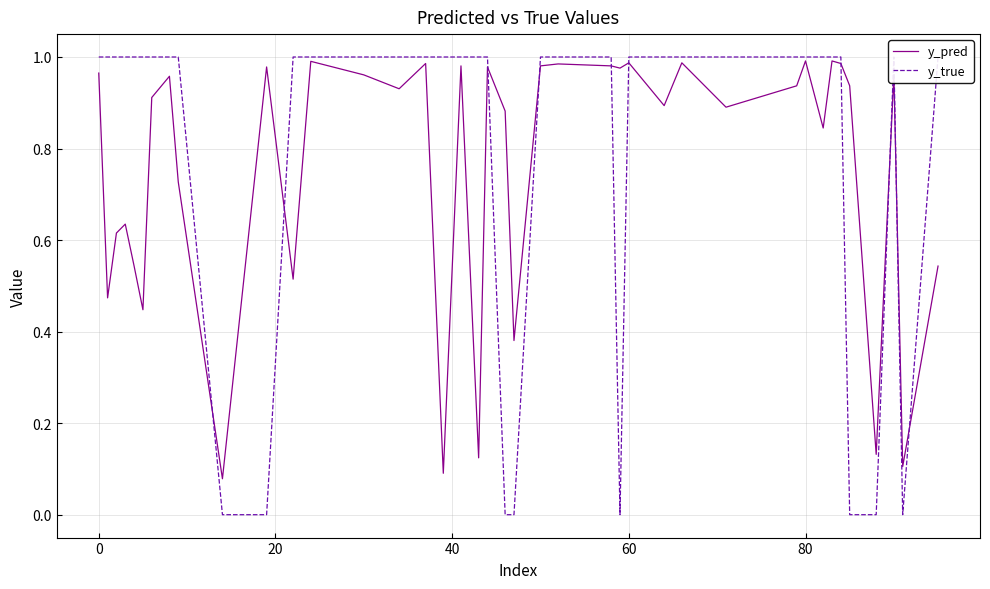

Rank the series by their maximum value, from lowest to highest.

y_pred, y_true